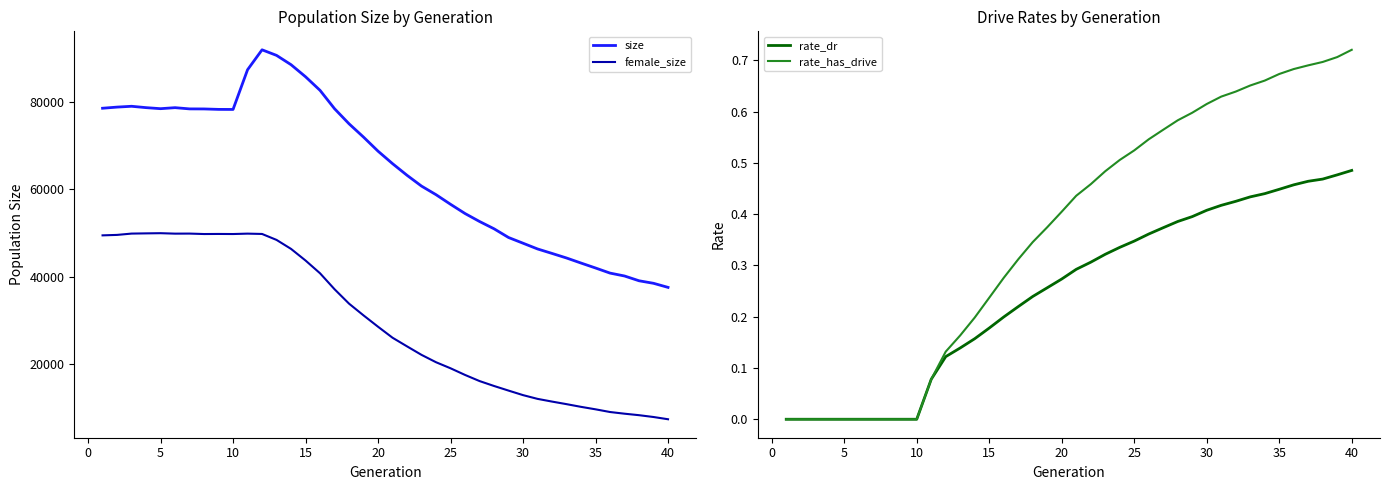

How many distinct data groups are displayed?

4